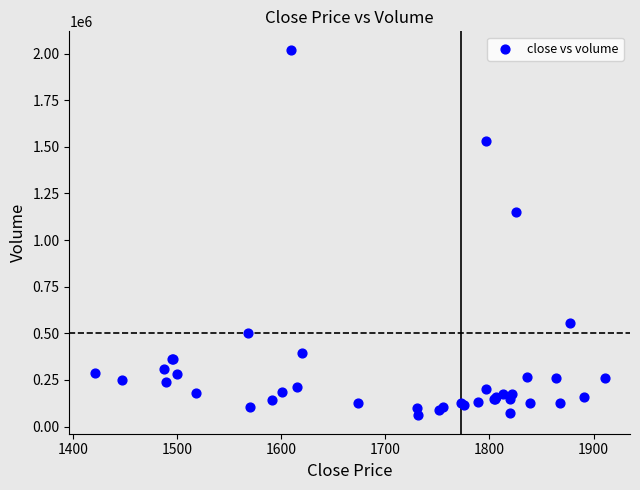

What Y value in the scatter plot is closest to 1040318?

1147952